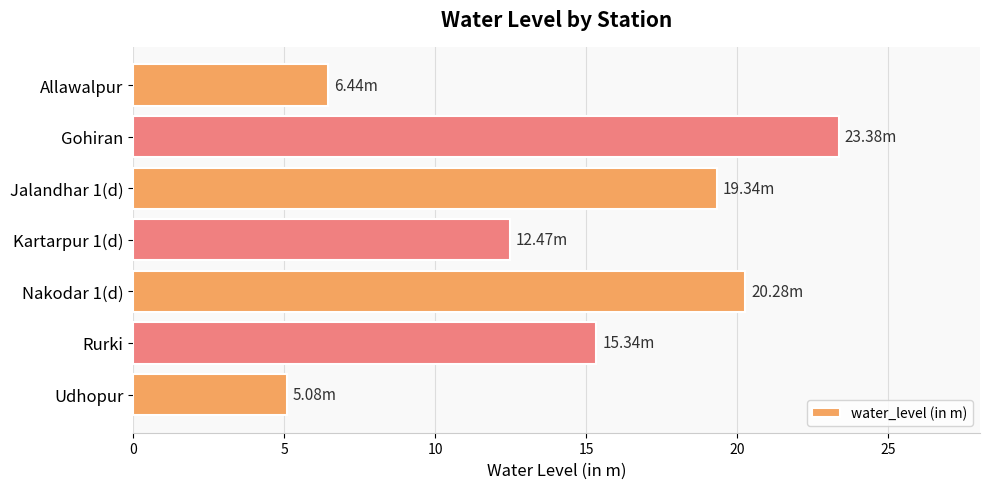

What is the difference between the second highest and second lowest values?

13.8